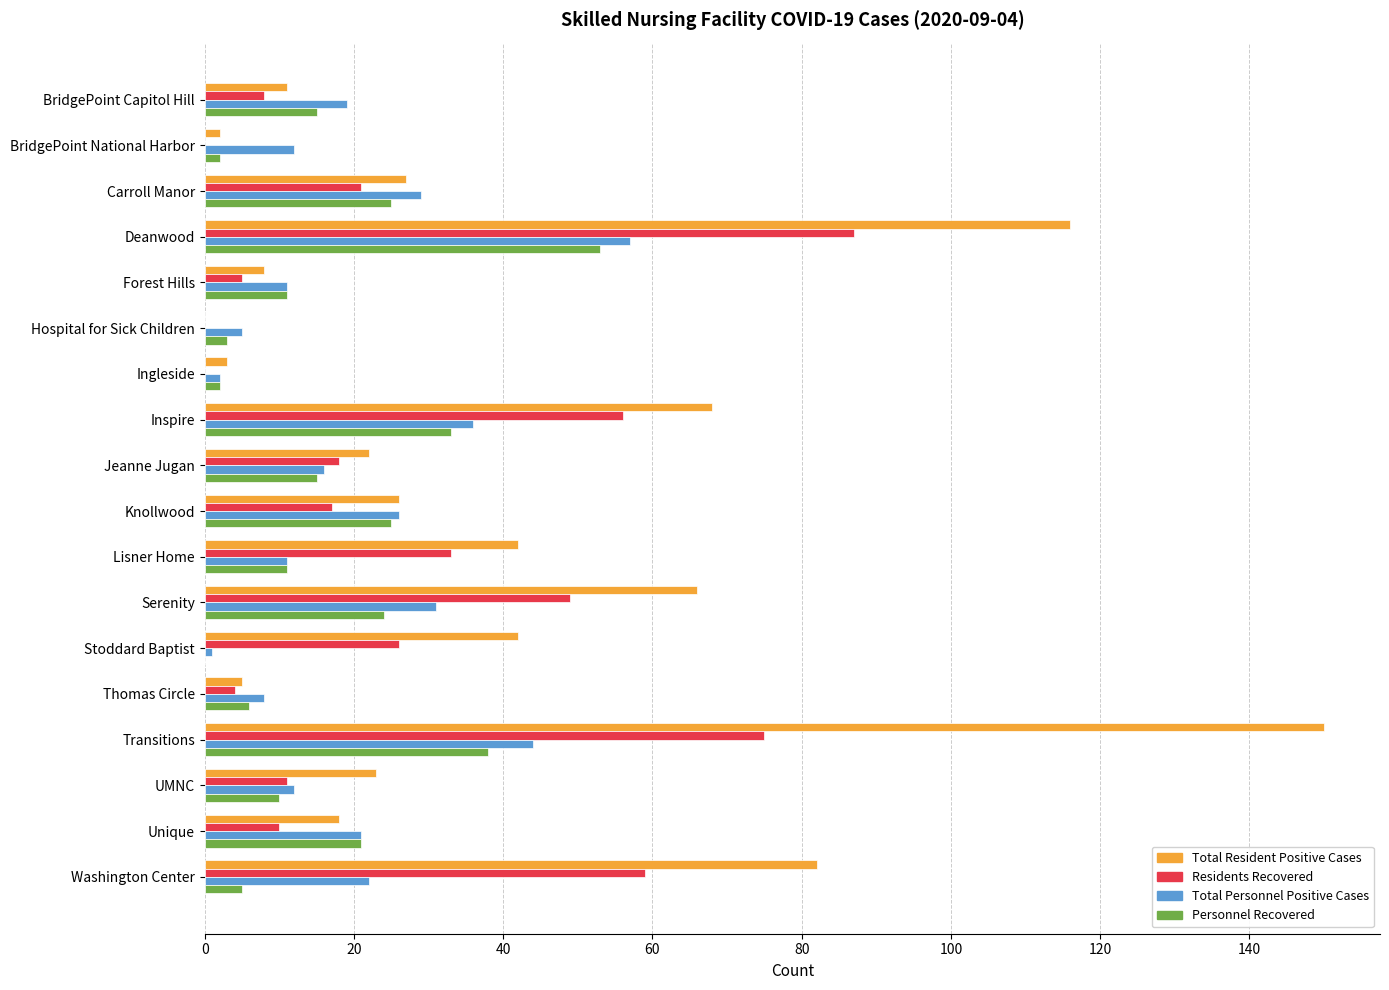

What is the greatest value displayed?

150